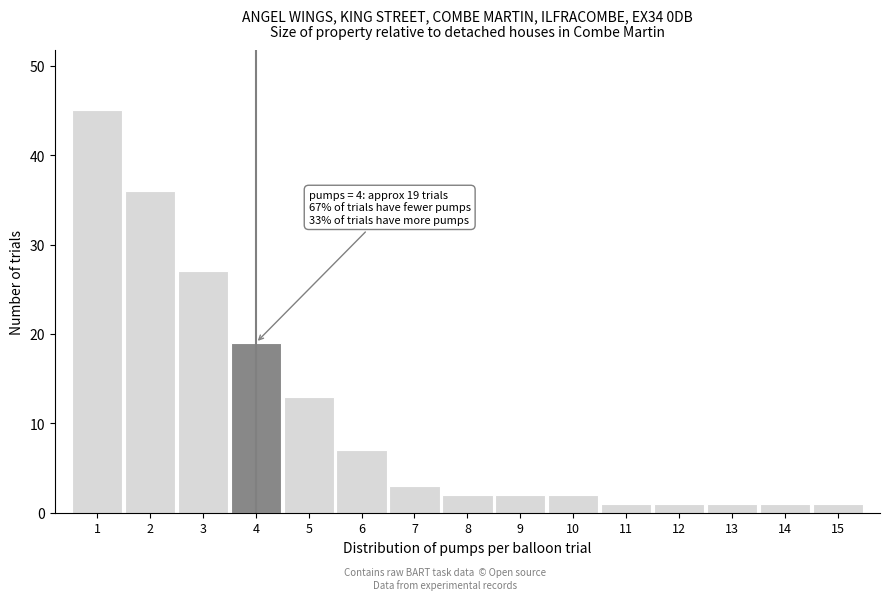

Reading right to left, transcribe all the data shown in this chart.

15=1	14=1	13=1	12=1	11=1	10=2	9=2	8=2	7=3	6=7	5=13	4=19	3=27	2=36	1=45